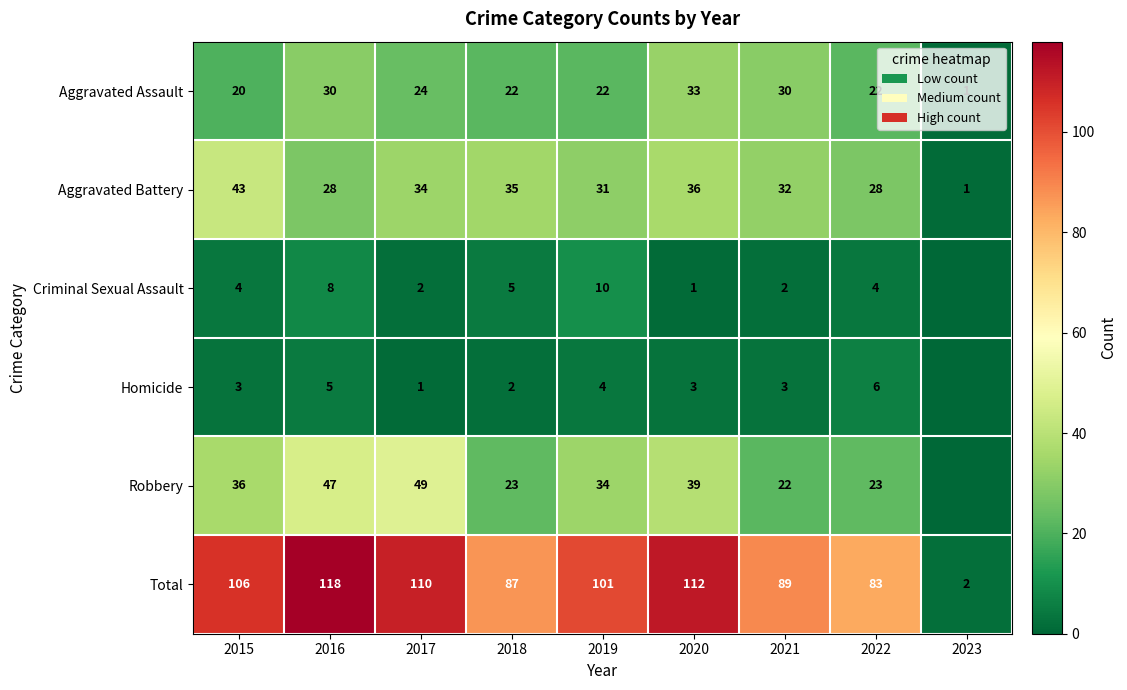

The Total series shows 127 at 2021. True or false?

False